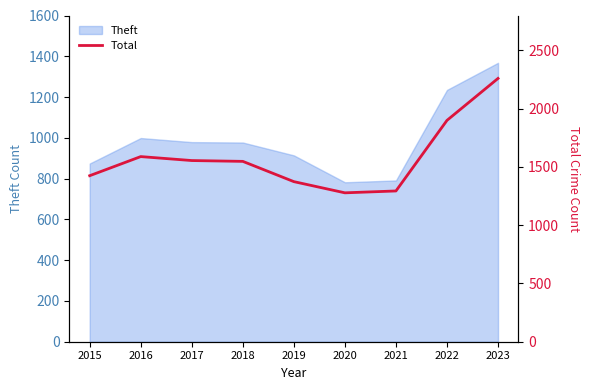

What is the highest value of the Theft series?

1368